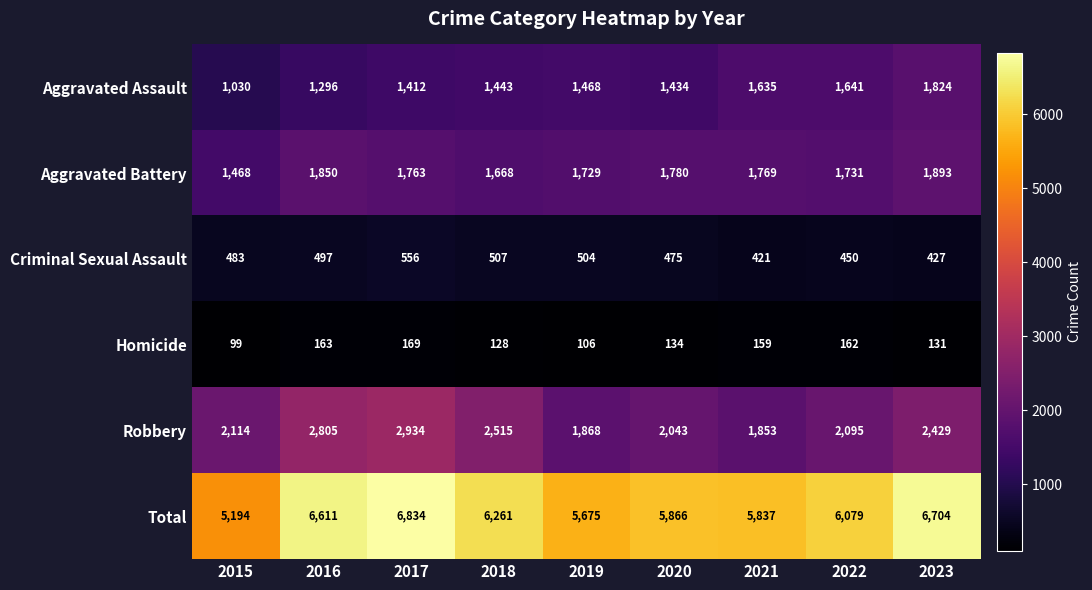

What is the difference between the Criminal Sexual Assault values at 2020 and 2015?

8